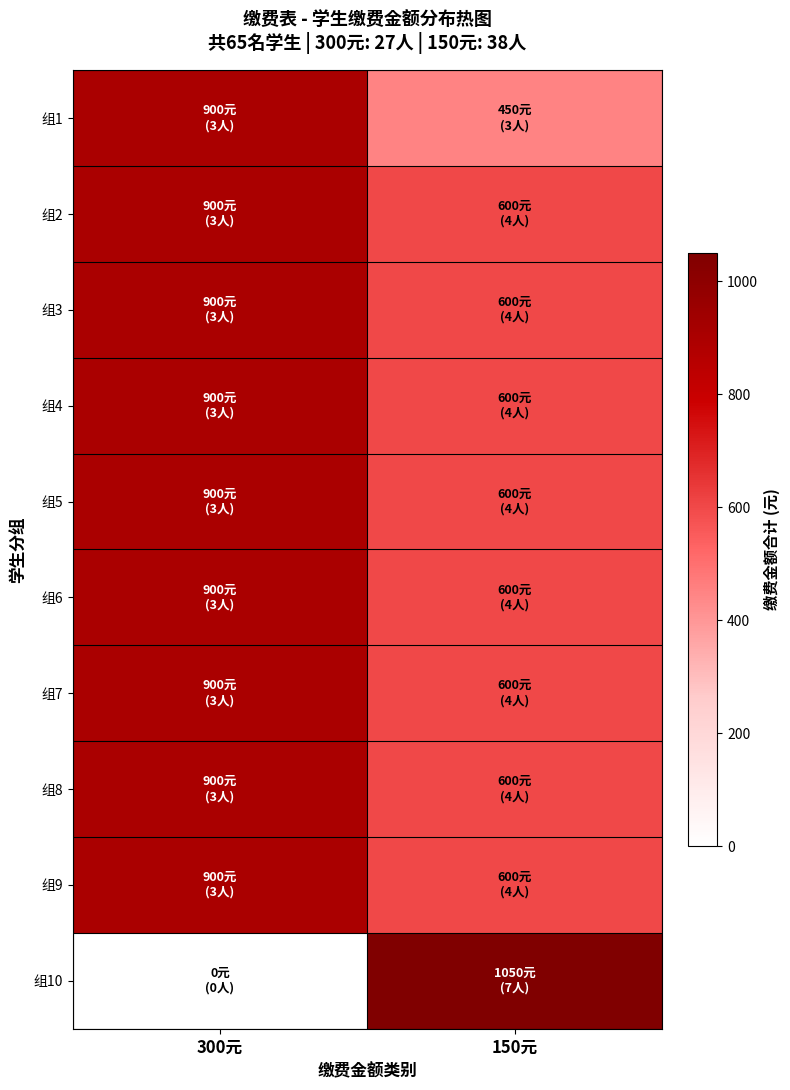

At which category does the chart reach its peak across all series?

150元